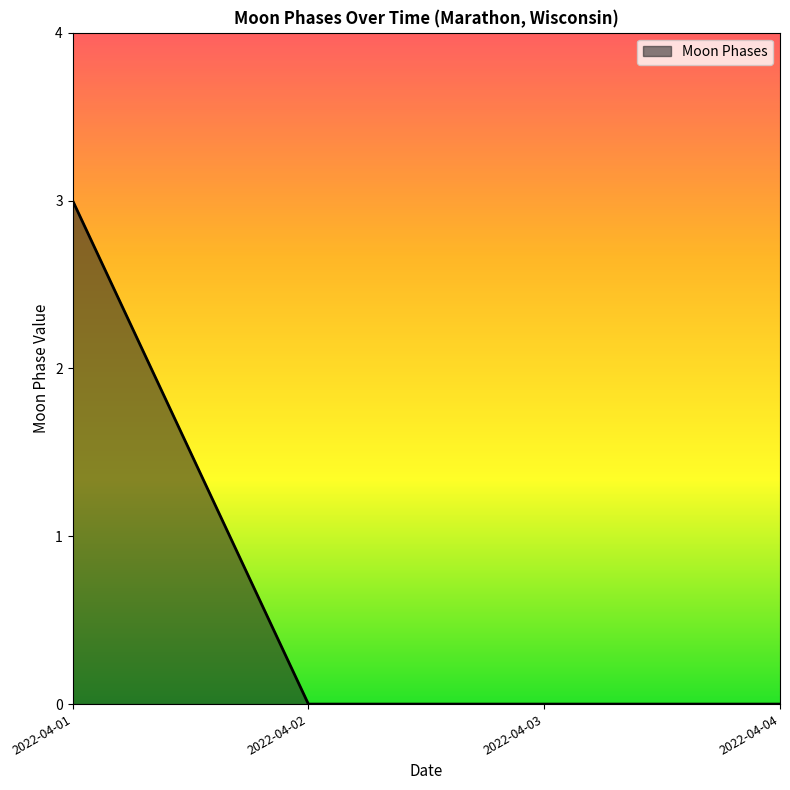

Which has a higher value, 2022-04-04 or 2022-04-01?

2022-04-01